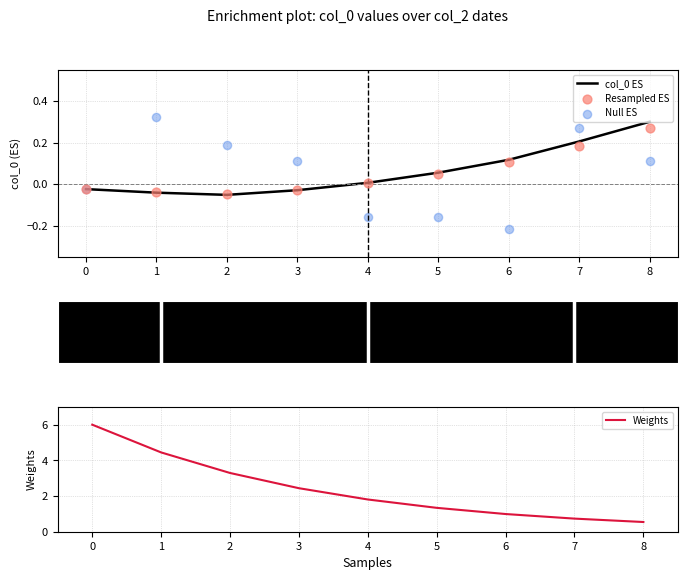

Which series has the largest Y range (max minus min)?

Weights